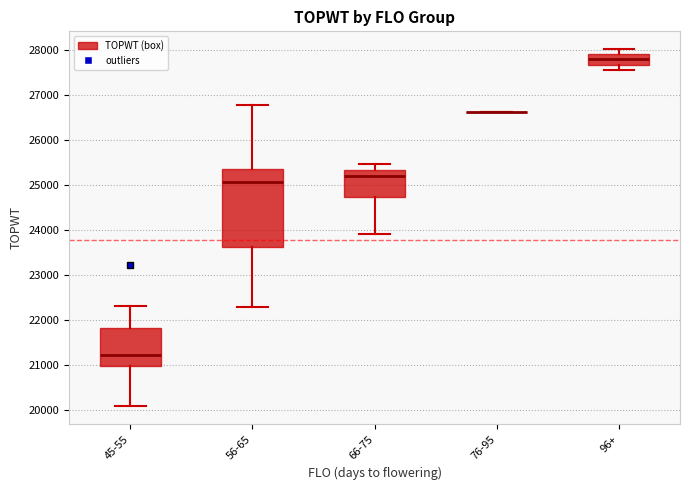

Which box is the tallest, from its lower edge to its upper edge?

56-65